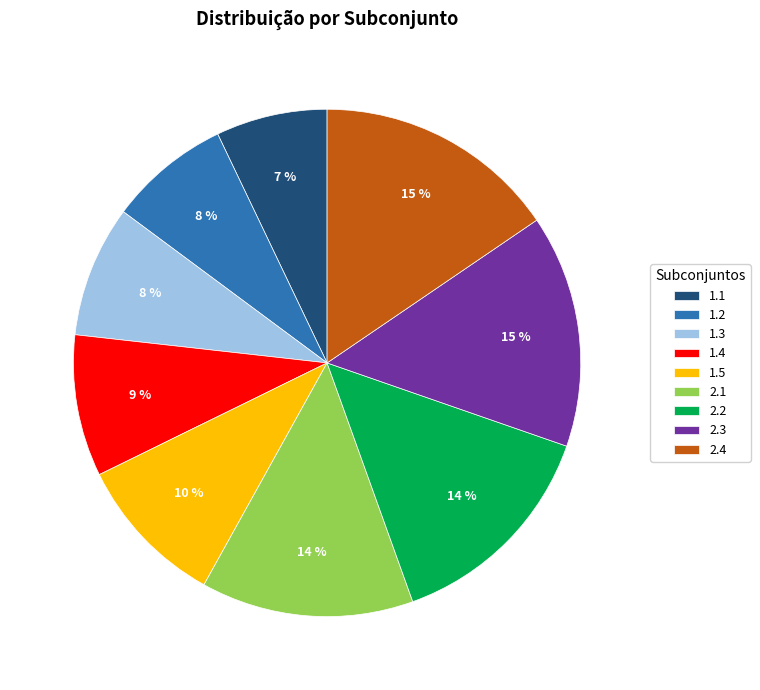

How many slices are in this pie chart?

9